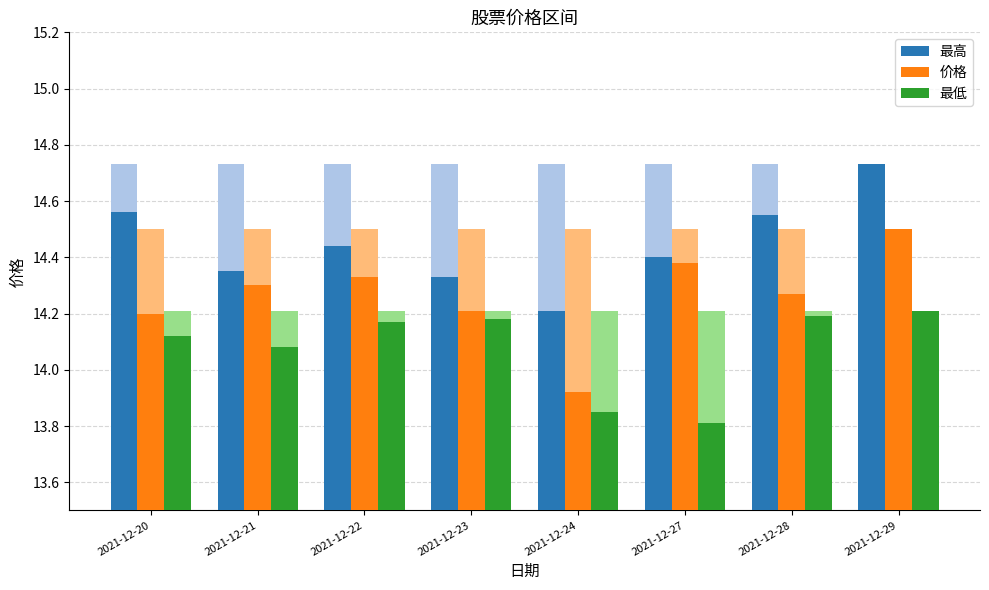

What is the average value of the 最高 series?

14.4